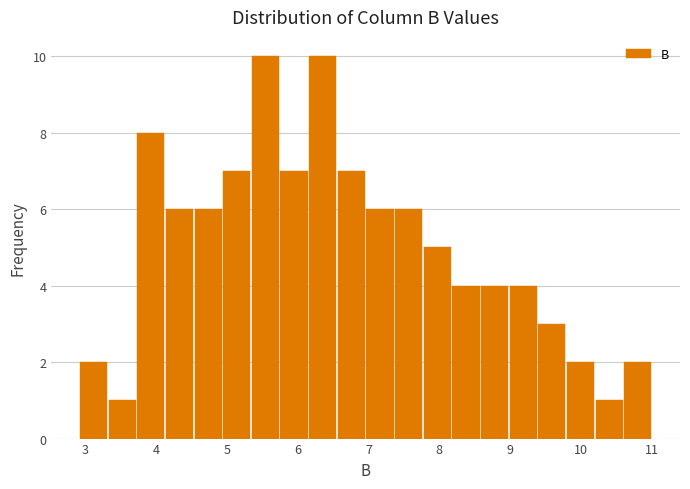

How tall is the bar that spans 7.0 to 7.4 on the x-axis? Neither the bar edges nor the heights are printed on the chart, so give them approximately, as read against the axes.

6